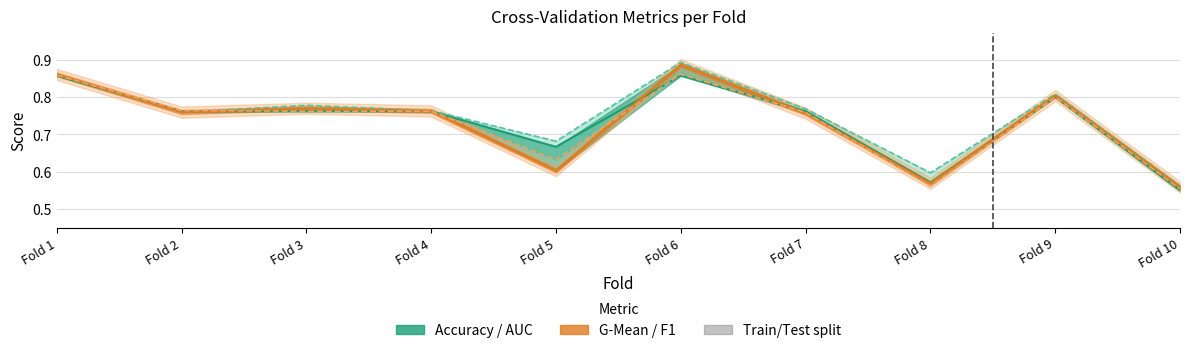

At which category is the sum across all series the highest?

Fold 6